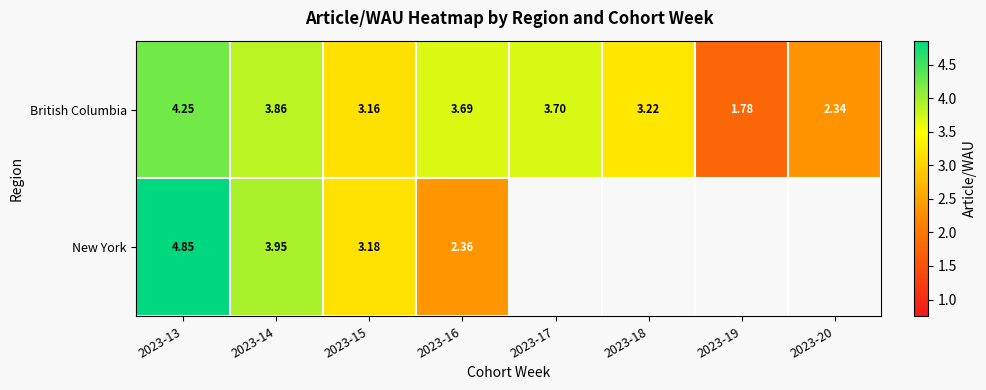

How many data points in British Columbia are above 3?

6